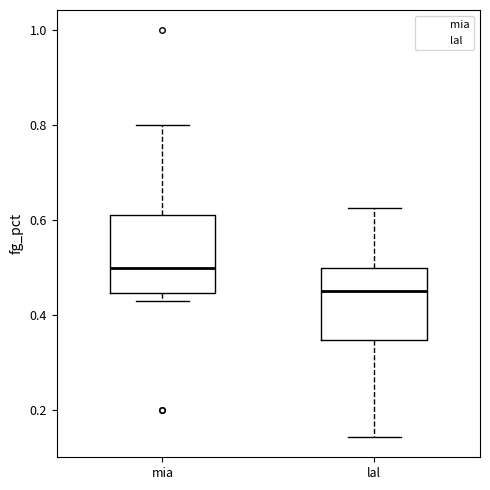

Reading left to right, read every box against the y-axis: the position of its median line, the range the box covers, and the ends of its whiskers. The values are not printed on the chart, so give them approximately, as read against the axis.

mia: median 0.50, box 0.44 to 0.62, whiskers 0.42 to 0.80
lal: median 0.46, box 0.34 to 0.50, whiskers 0.14 to 0.62